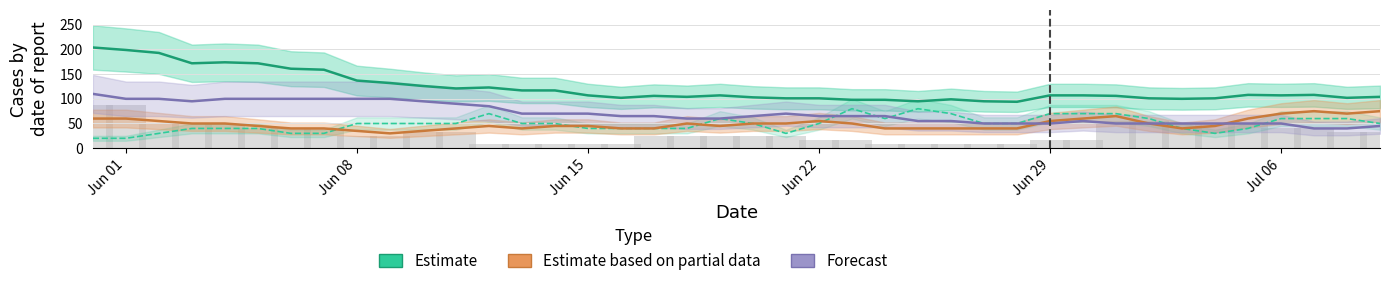

Where is Estimate based on partial data (ZH) nearest to the value 52?

Jun 22